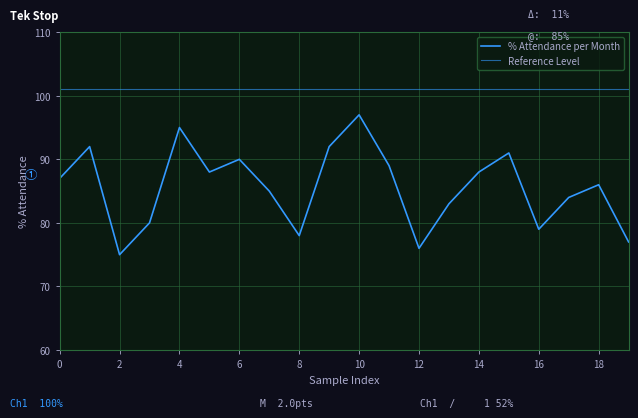

True or false: Reference Level and % Attendance per Month intersect in this chart.

False